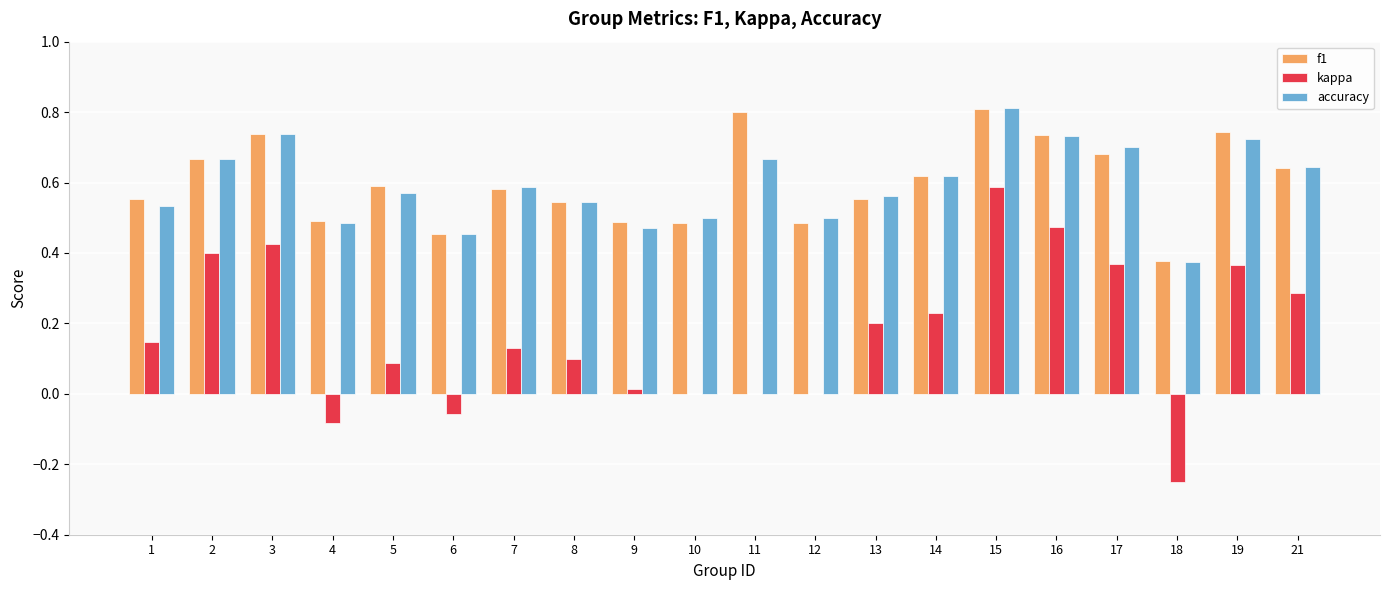

What is the maximum value shown in the chart?

0.8